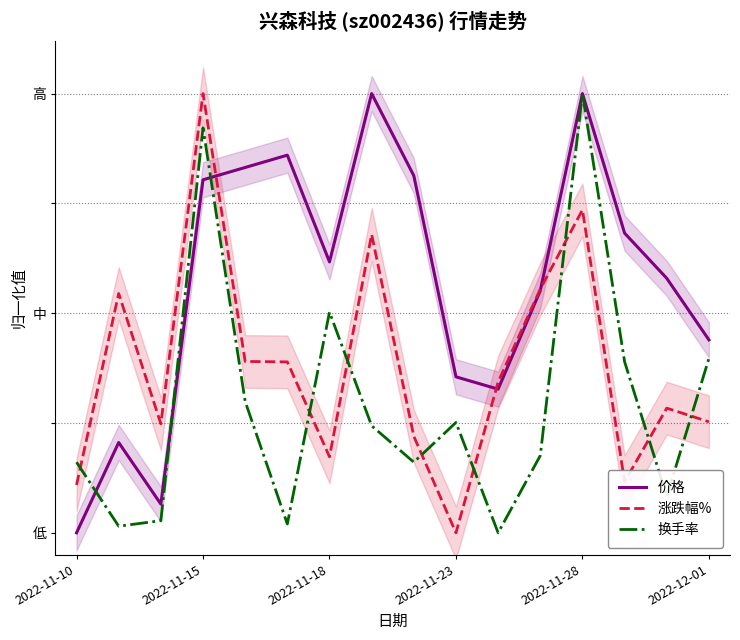

Reading left to right, list all the values displayed in this chart.

价格: 0.0	0.2	0.1	0.8	0.8	0.9	0.6	1.0	0.8	0.4	0.3	0.6	1.0	0.7	0.6	0.4
涨跌幅%: 0.1	0.5	0.2	1.0	0.4	0.4	0.2	0.7	0.2	0.0	0.3	0.6	0.7	0.1	0.3	0.3
换手率: 0.2	0.0	0.0	0.9	0.3	0.0	0.5	0.2	0.2	0.3	0.0	0.2	1.0	0.4	0.1	0.4